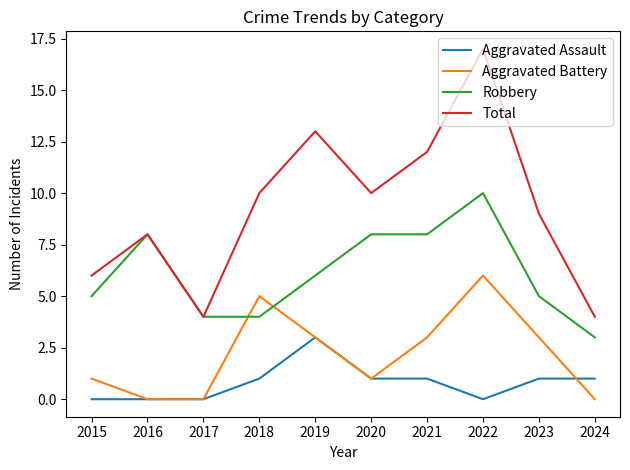

What is the greatest value displayed?

17